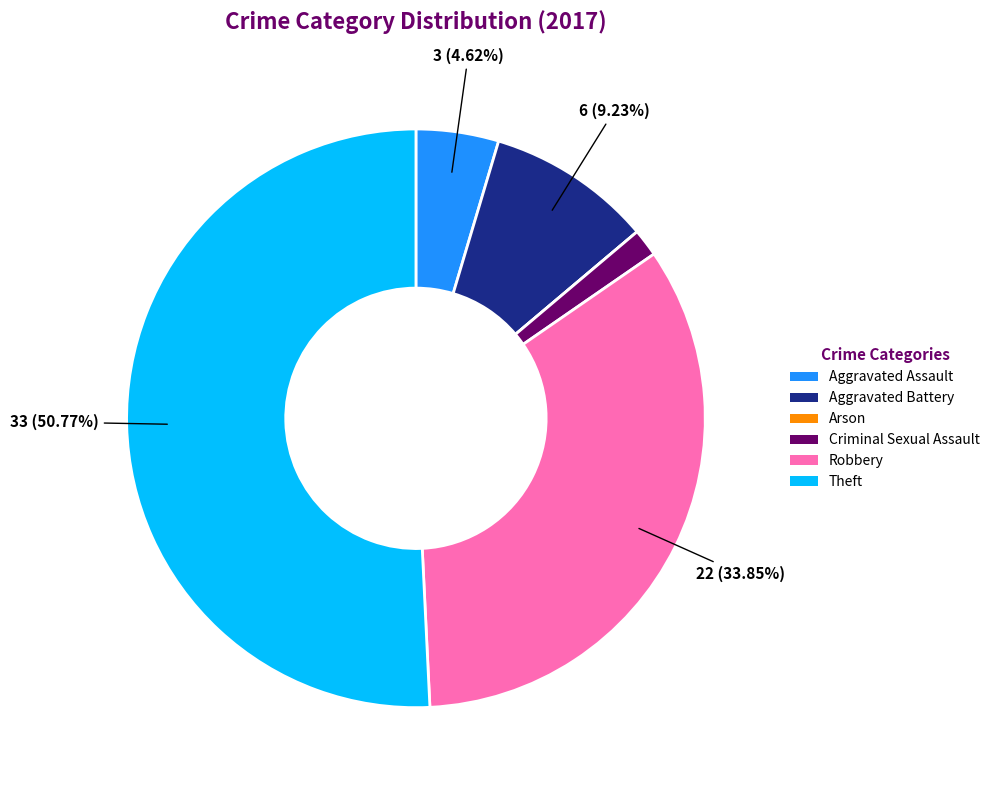

Is the sum of Aggravated Battery and Robbery greater than half?

No